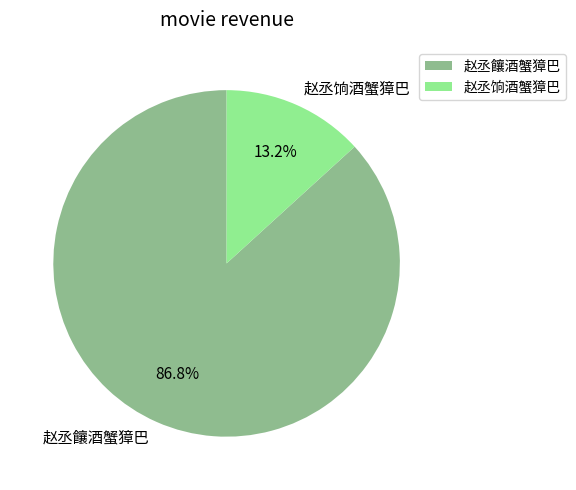

Rank the categories by value from lowest to highest.

赵丞饷酒蟹獐巴, 赵丞饟酒蟹獐巴